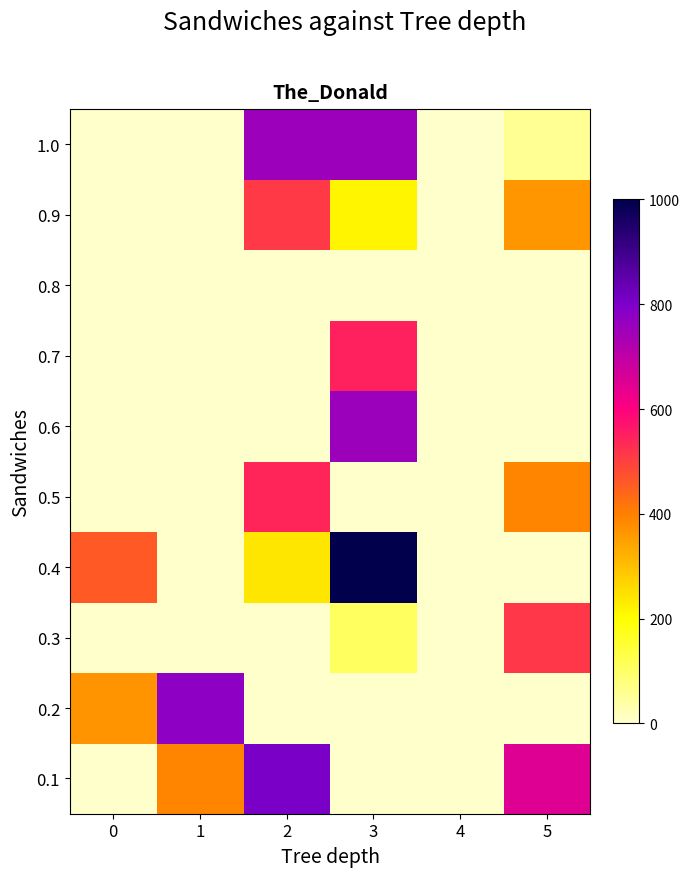

Rank the series by their maximum value, from highest to lowest.

0.4, 0.1, 0.2, 0.6, 1.0, 0.7, 0.5, 0.3, 0.9, 0.8